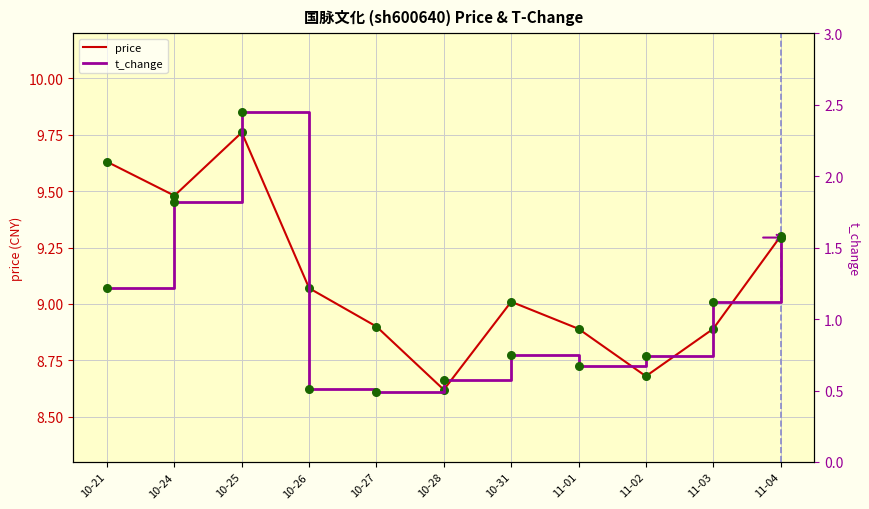

Which series contains the lowest Y value?

t_change